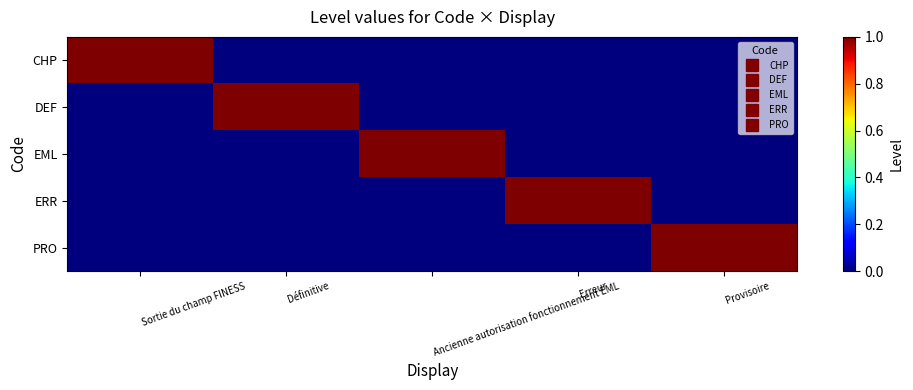

Reading left to right, list all the values displayed in this chart.

CHP: Sortie du champ FINESS=1	Définitive=0	Ancienne autorisation fonctionnement EML=0	Erreur=0	Provisoire=0
DEF: Sortie du champ FINESS=0	Définitive=1	Ancienne autorisation fonctionnement EML=0	Erreur=0	Provisoire=0
EML: Sortie du champ FINESS=0	Définitive=0	Ancienne autorisation fonctionnement EML=1	Erreur=0	Provisoire=0
ERR: Sortie du champ FINESS=0	Définitive=0	Ancienne autorisation fonctionnement EML=0	Erreur=1	Provisoire=0
PRO: Sortie du champ FINESS=0	Définitive=0	Ancienne autorisation fonctionnement EML=0	Erreur=0	Provisoire=1